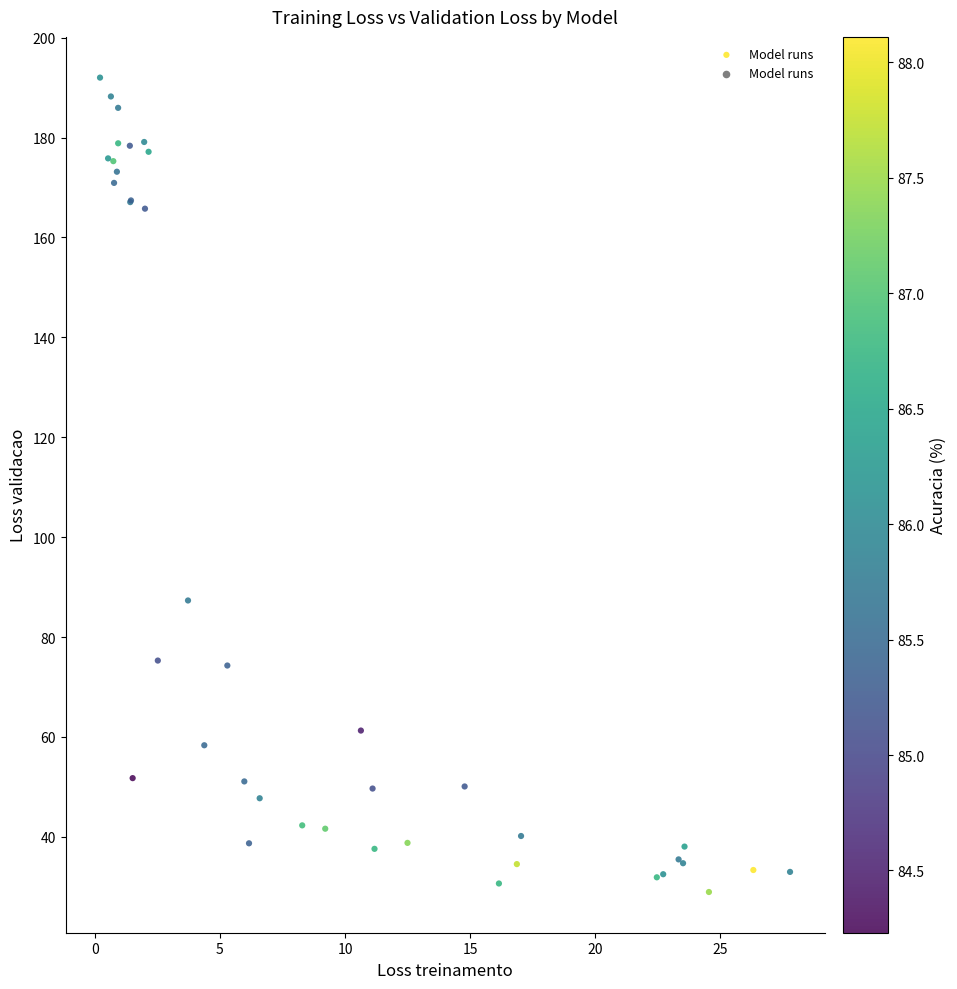

What Y value in the scatter plot is closest to 110?

87.3